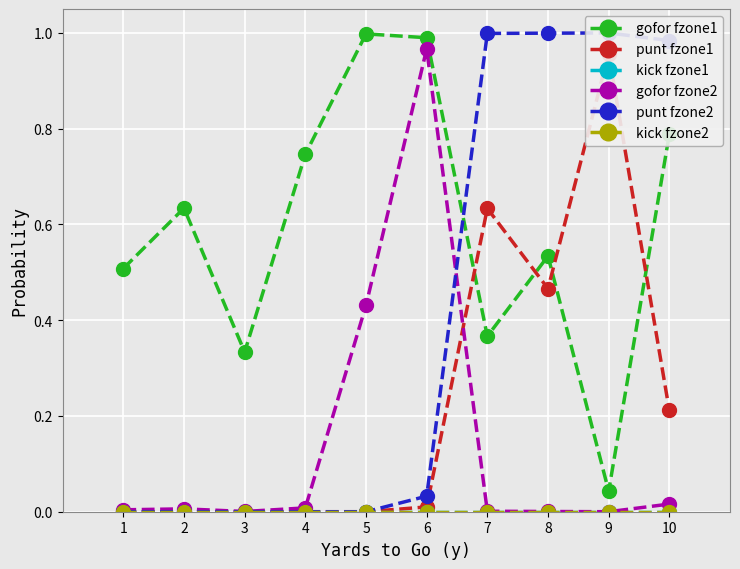

How many intersections are there between gofor fzone2 and punt fzone1?

1